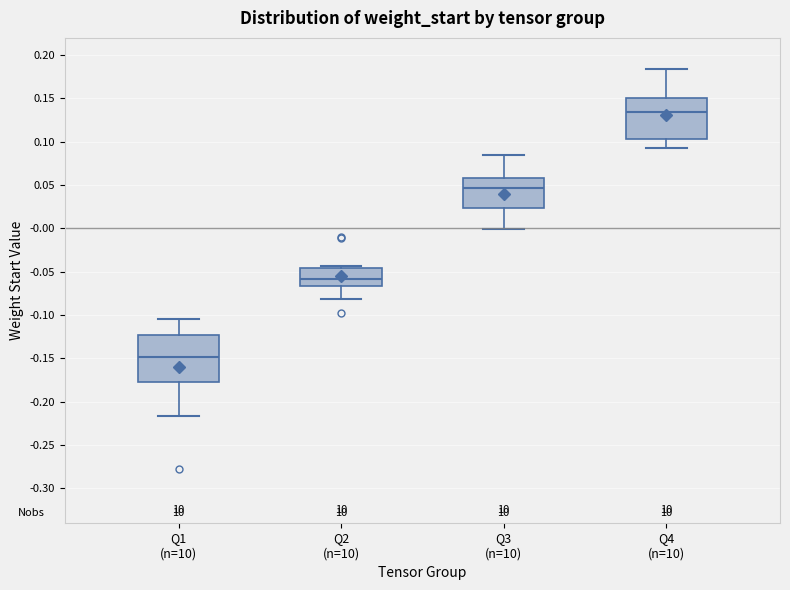

Which box is the tallest, from its lower edge to its upper edge?

Q1 (n=10)